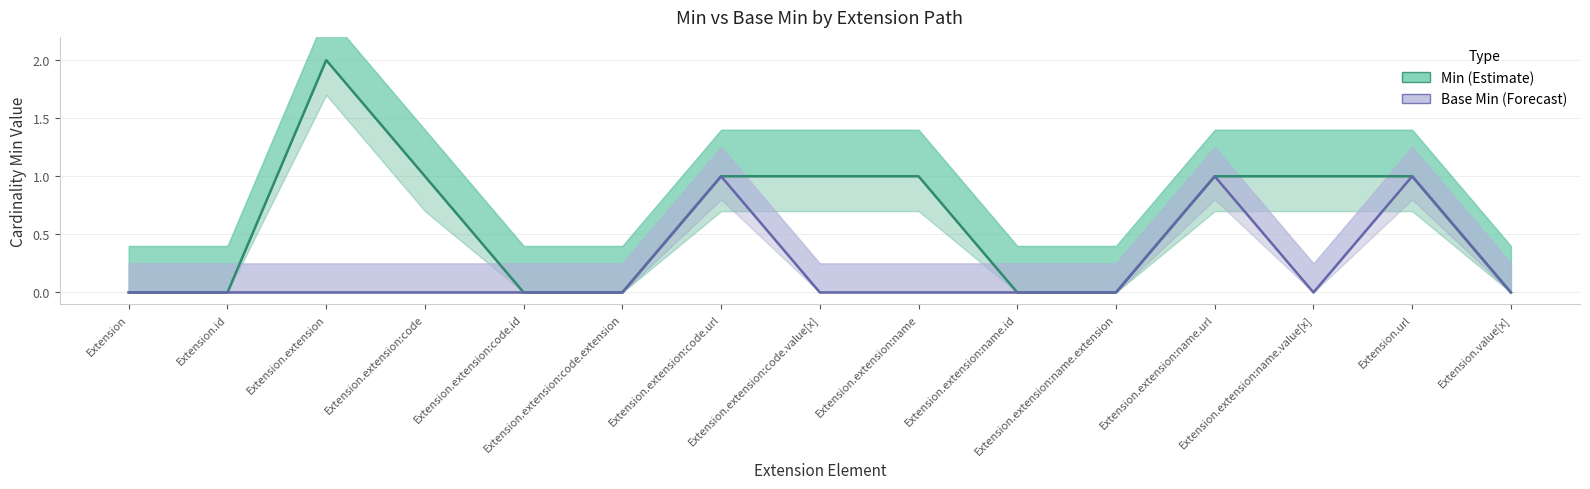

Where is Base Min nearest to the value 0?

Extension